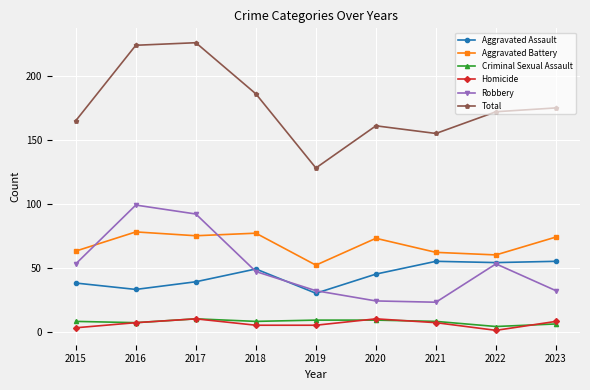

True or false: Homicide and Aggravated Battery cross at least once.

False